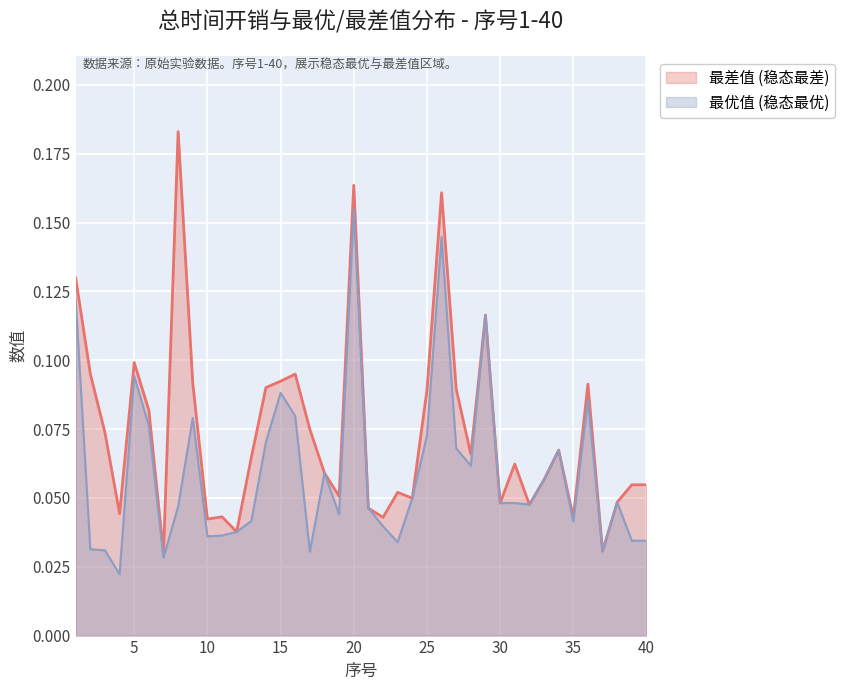

Between 27 and 1, which is larger?

1